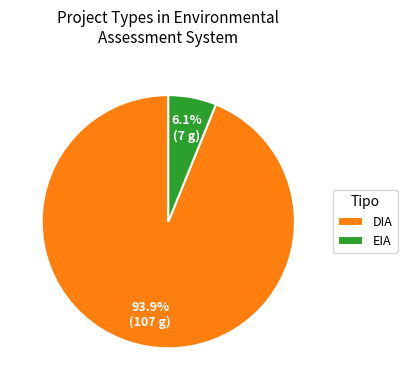

Which slice is the largest?

DIA